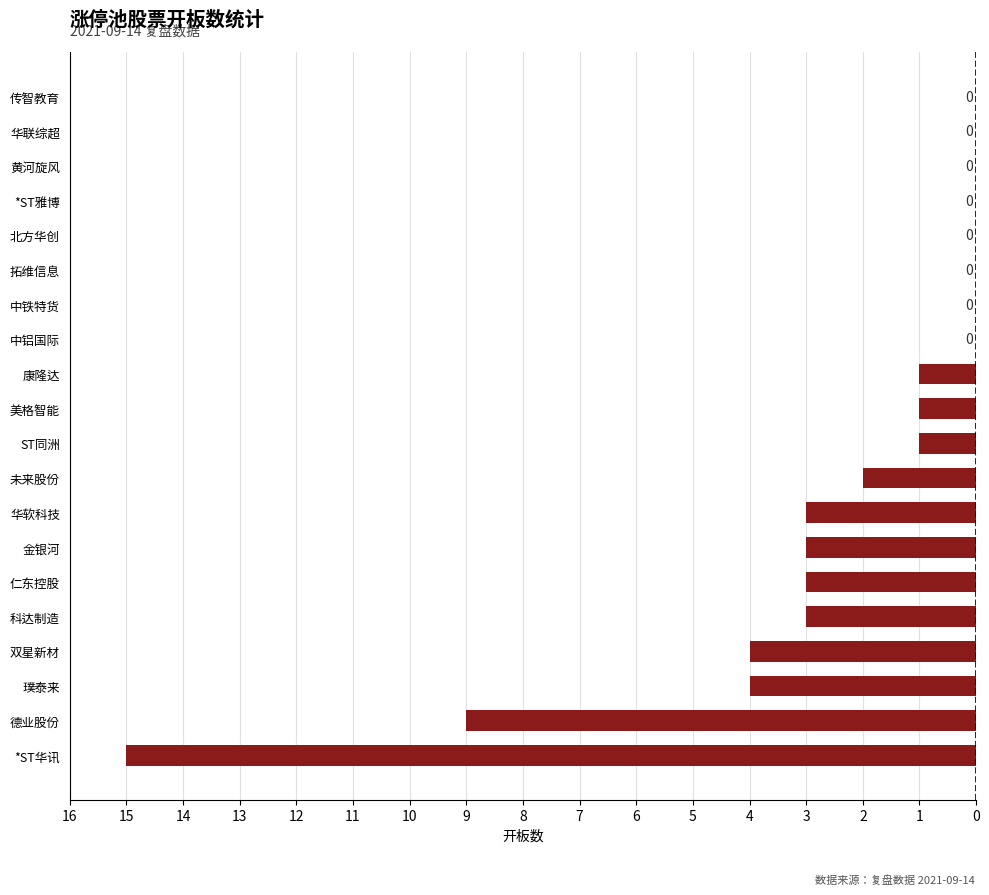

Are the bars horizontal?

Yes